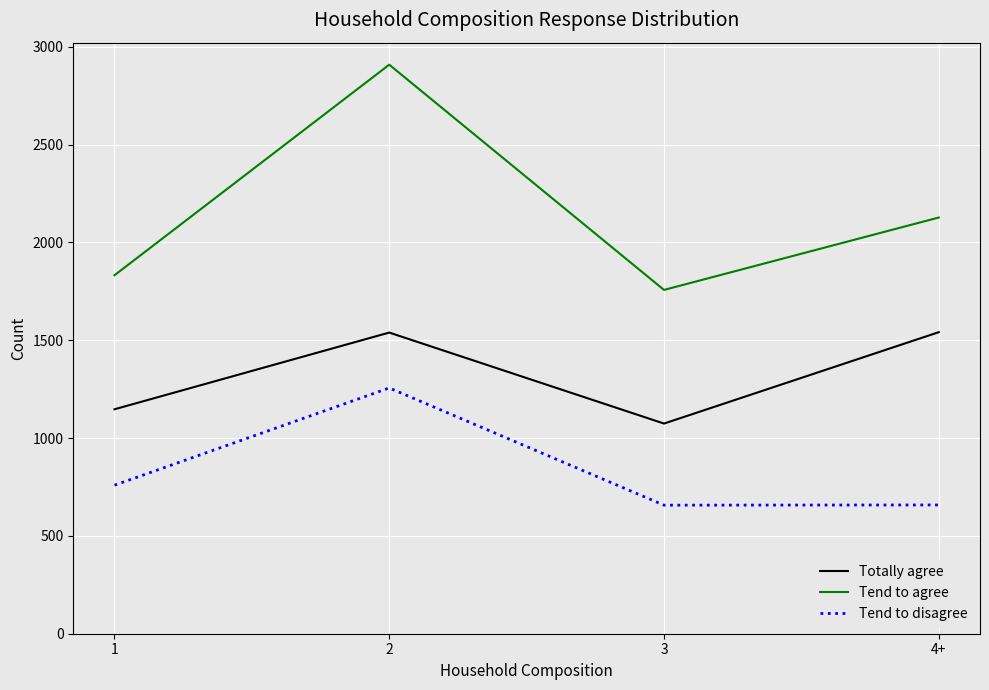

True or false: Tend to agree has a value of 718 at 3.

False